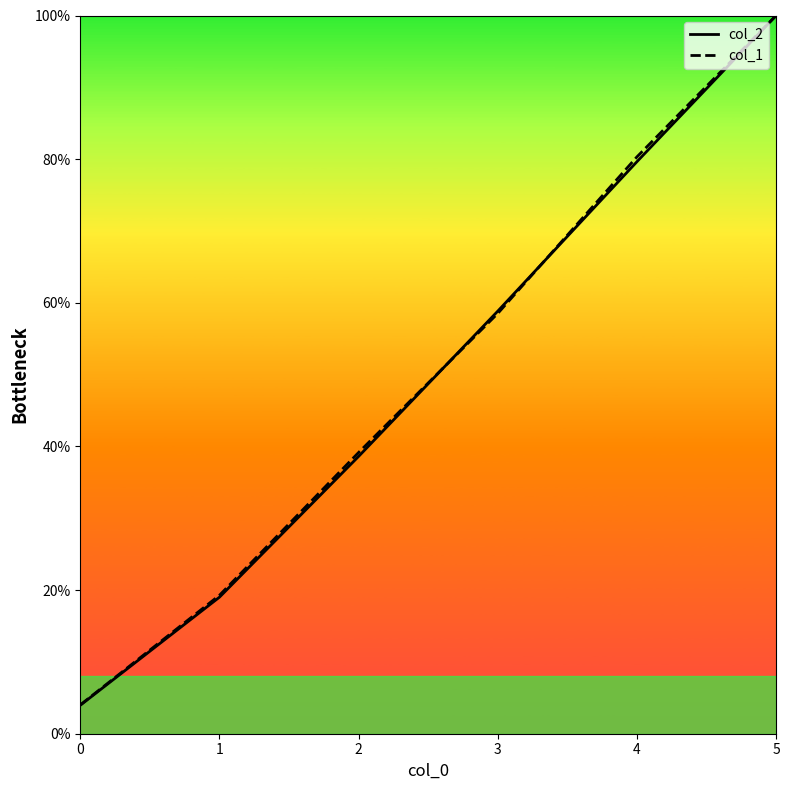

List the labels in order of col_2 value, largest first.

5, 4, 3, 2, 1, 0